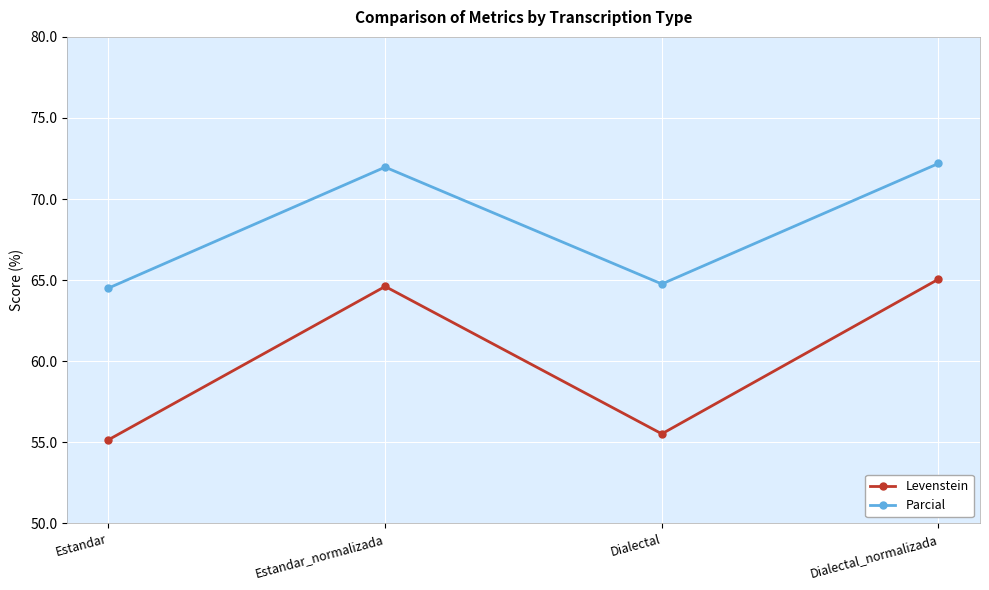

Which series has the largest total across all categories?

Parcial